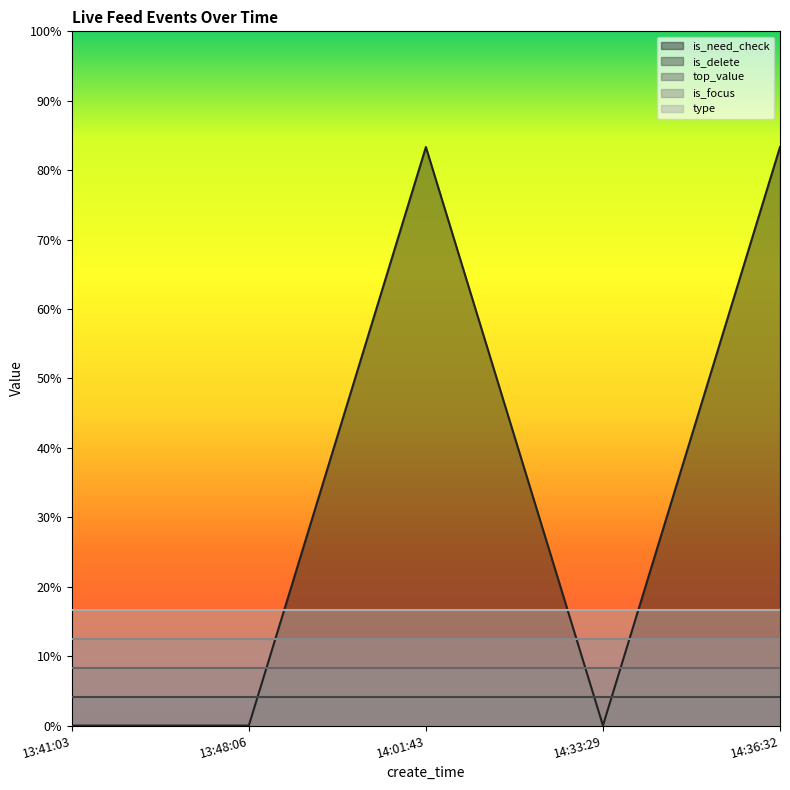

What is the highest value of the is_need_check series?

1